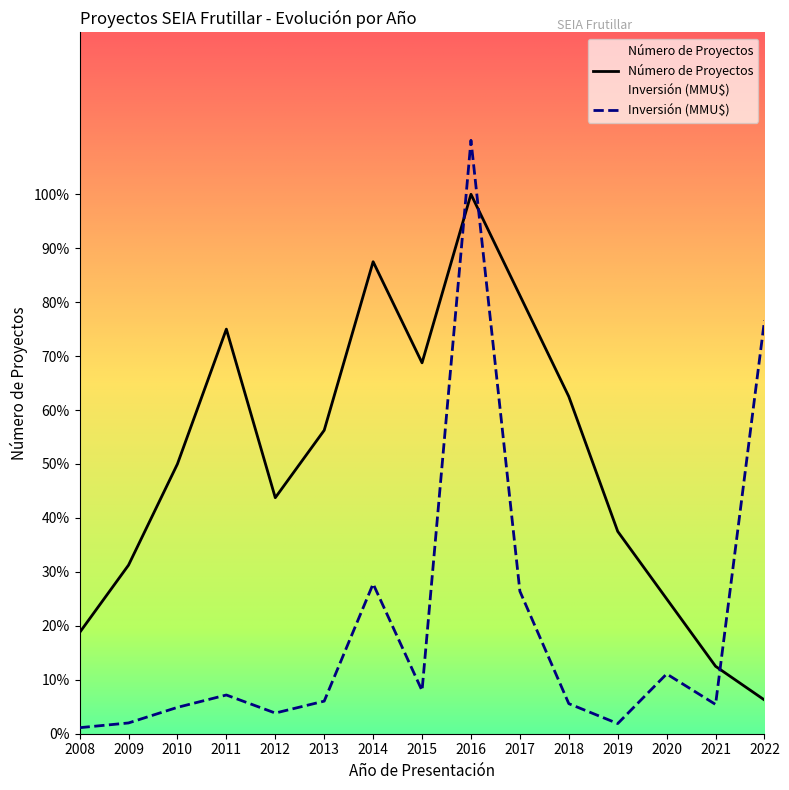

Does the chart display data point markers on the line(s)?

No